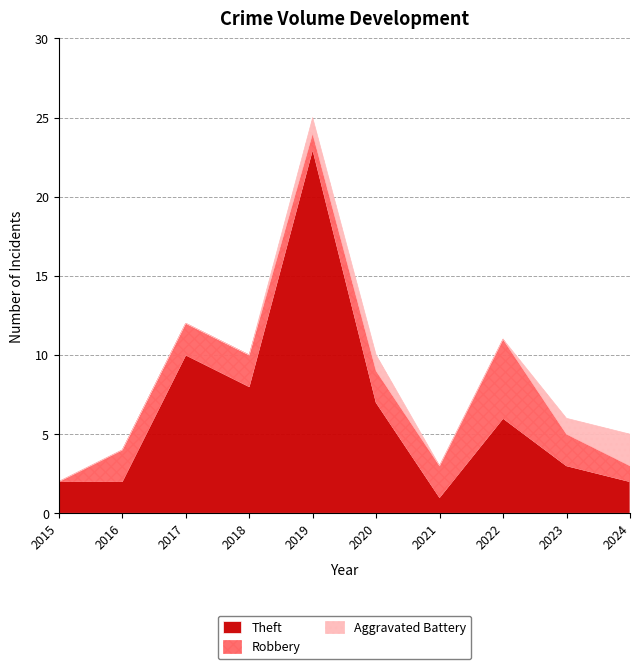

How many data points in Theft are above 6?

4